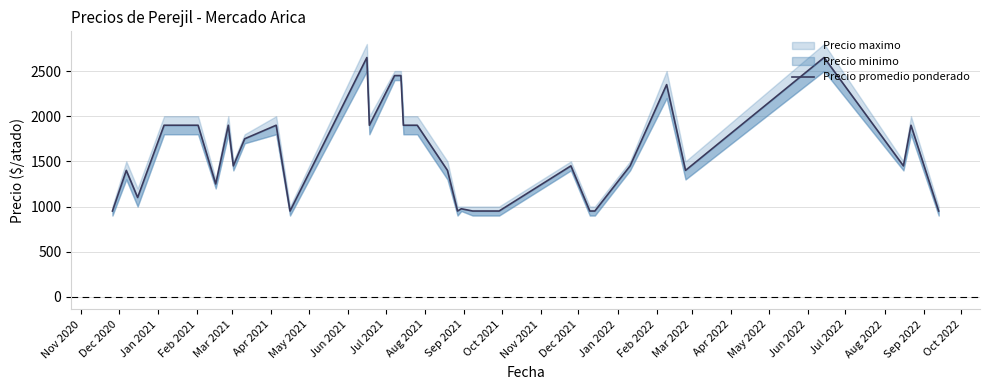

What position from the left is Mar 2021?

5